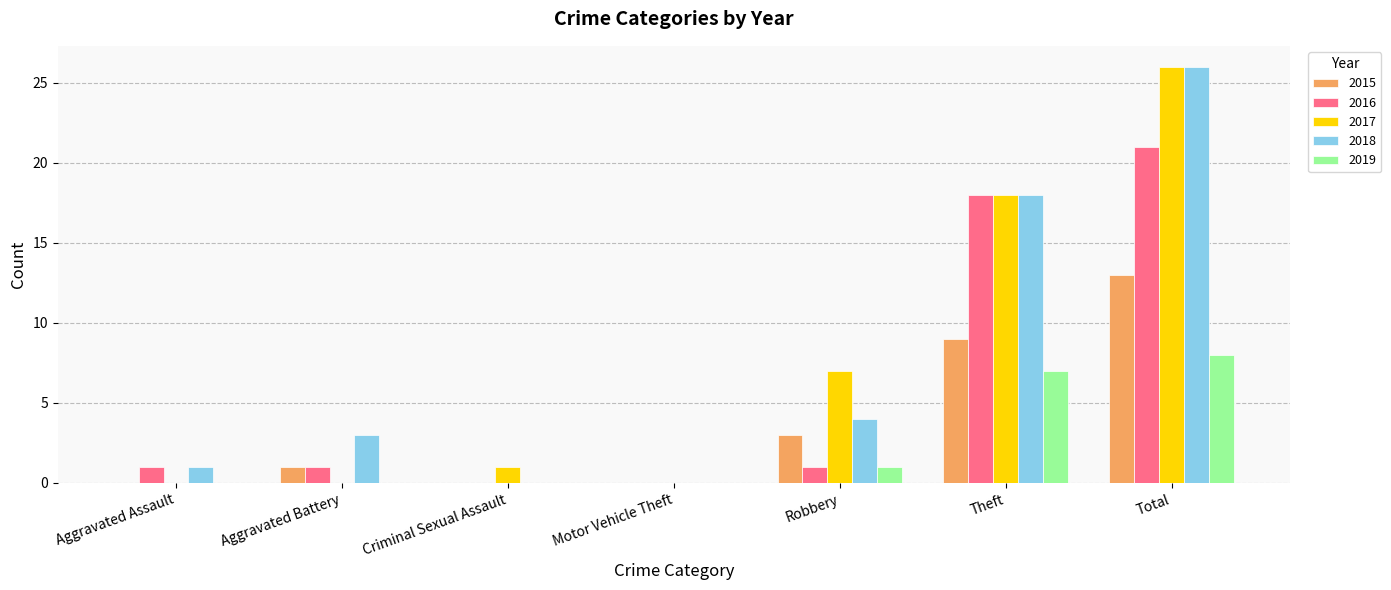

At which category is the sum across all series the highest?

Total